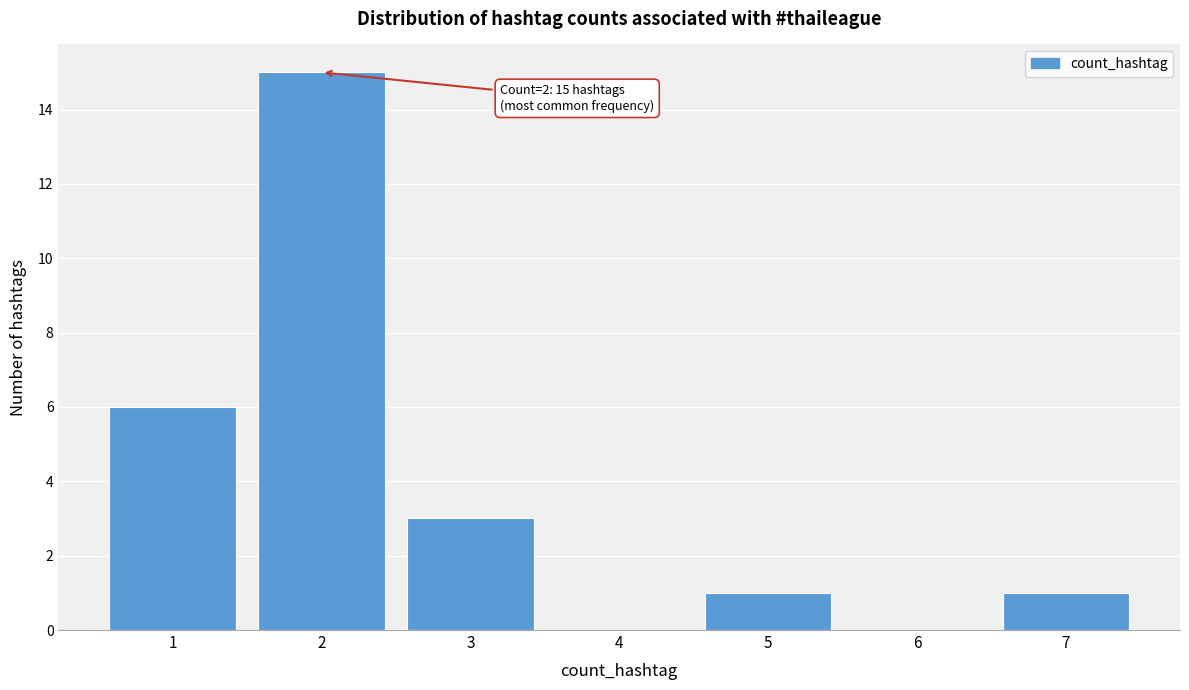

Over which range of the x-axis is the bar tallest?

1.5 to 2.5